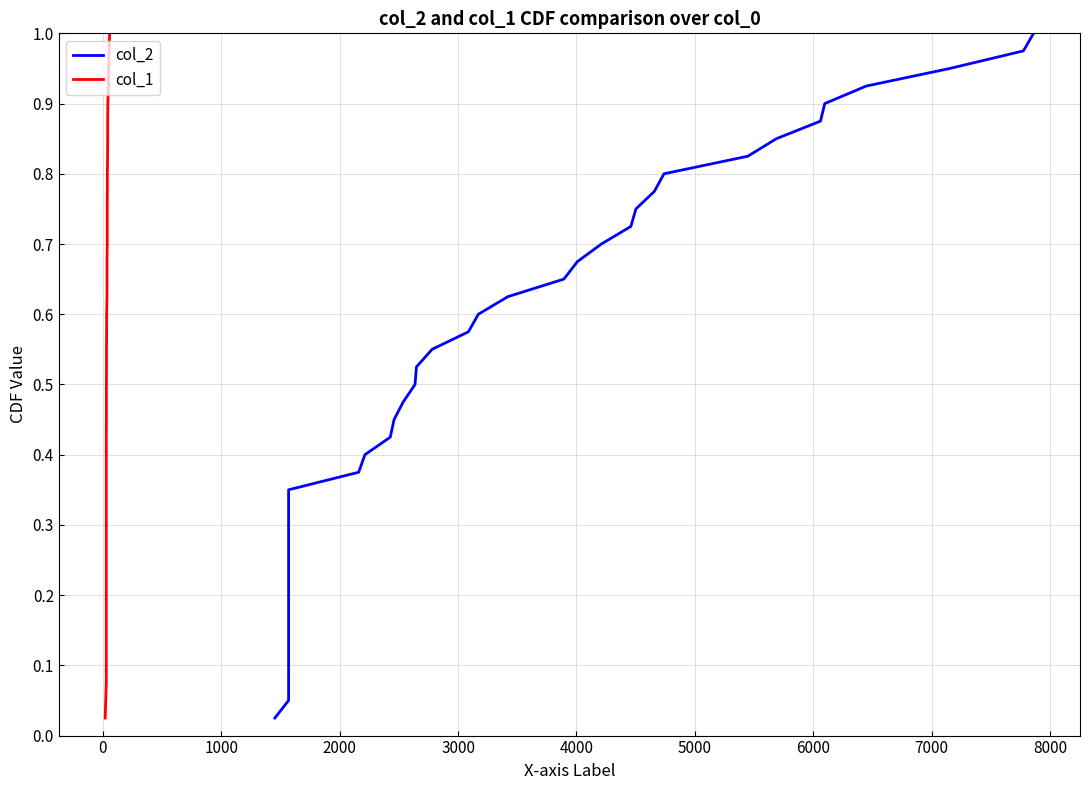

Is it true that col_2 equals 1.4 at 37?

False